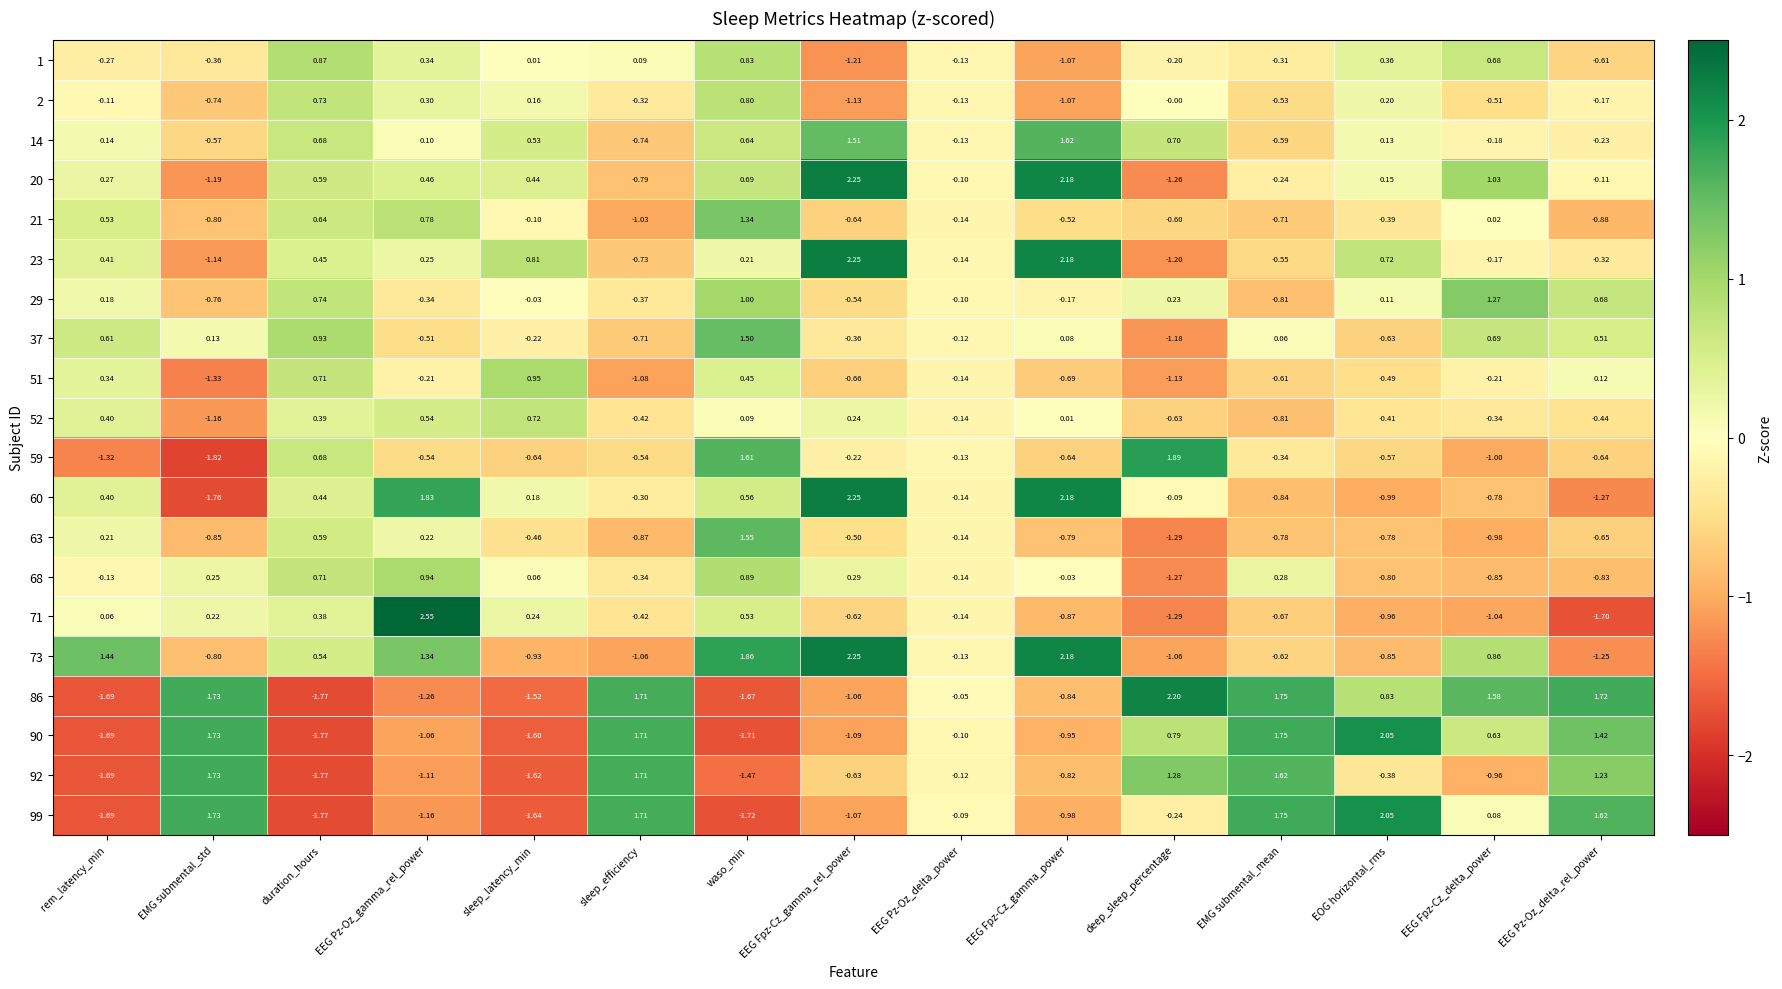

Count the number of data series in this chart.

20